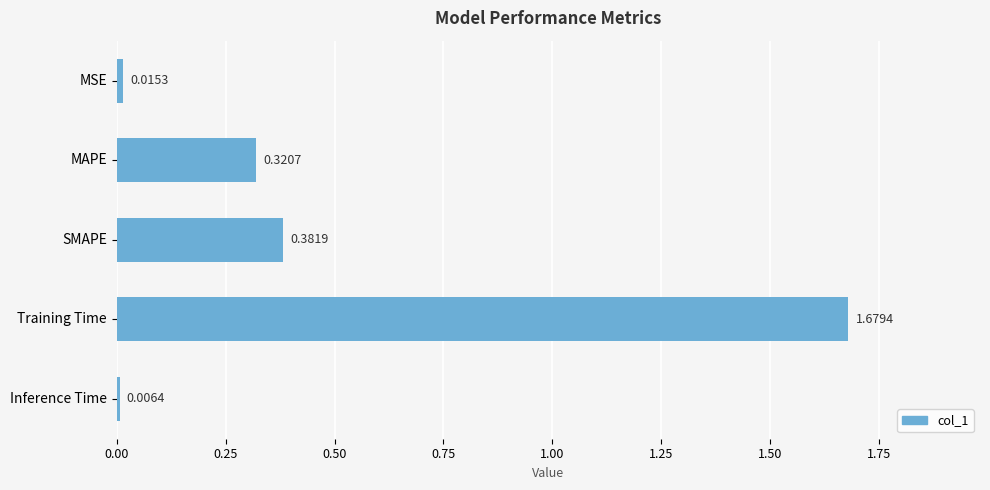

Rank the categories by value from highest to lowest.

Training Time, SMAPE, MAPE, MSE, Inference Time